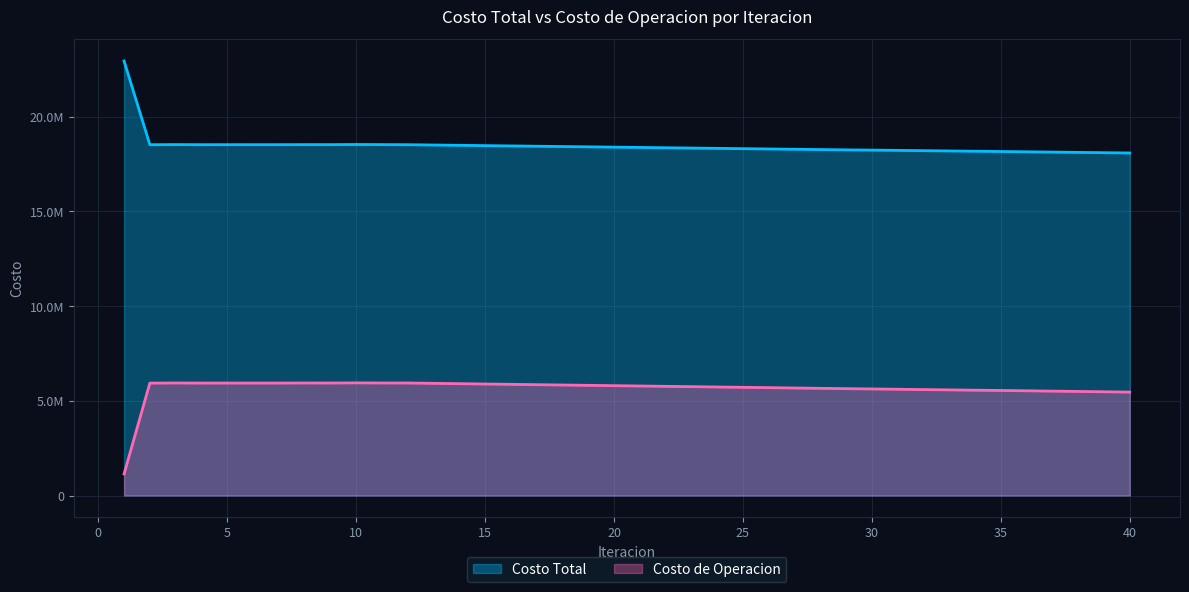

What is the value of the Costo Total point at the 29th from the left?

18250579.9